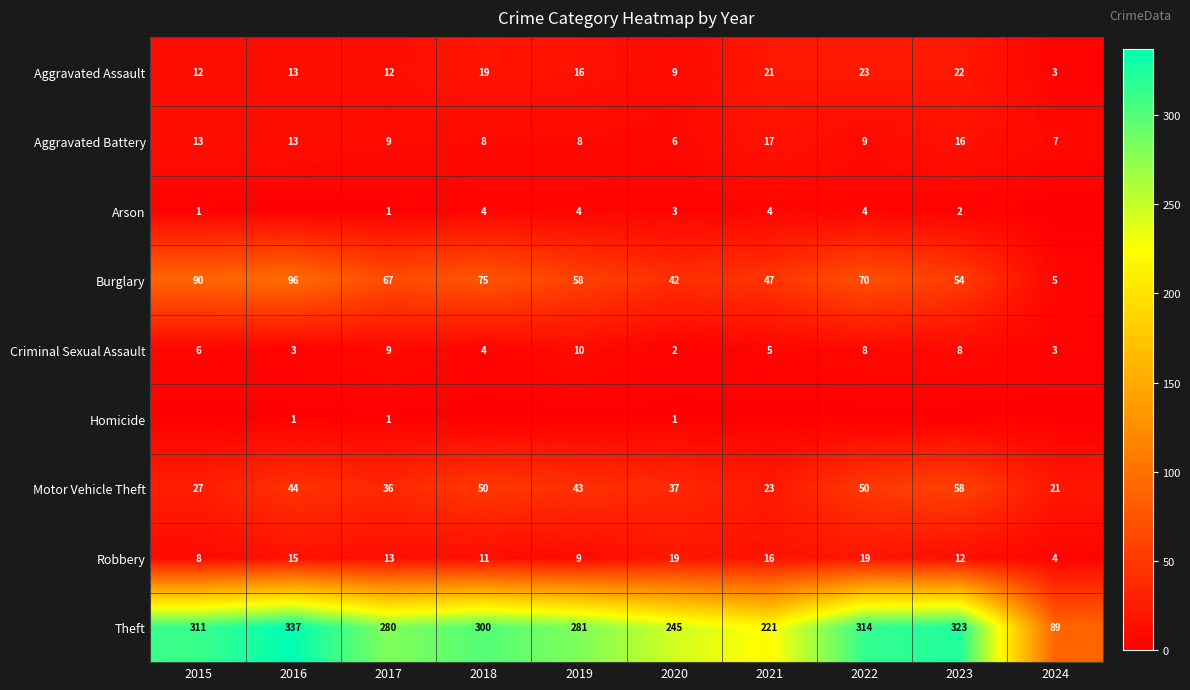

Which category has the lowest value in the Aggravated Assault series?

2024